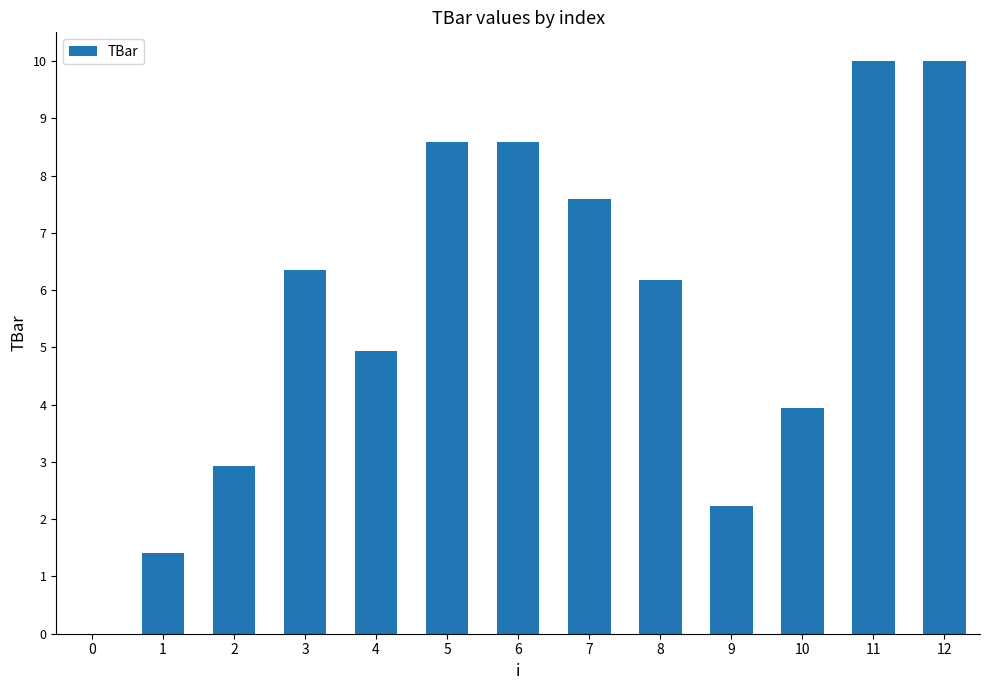

Is it true that the value at 12 is 4.3?

False